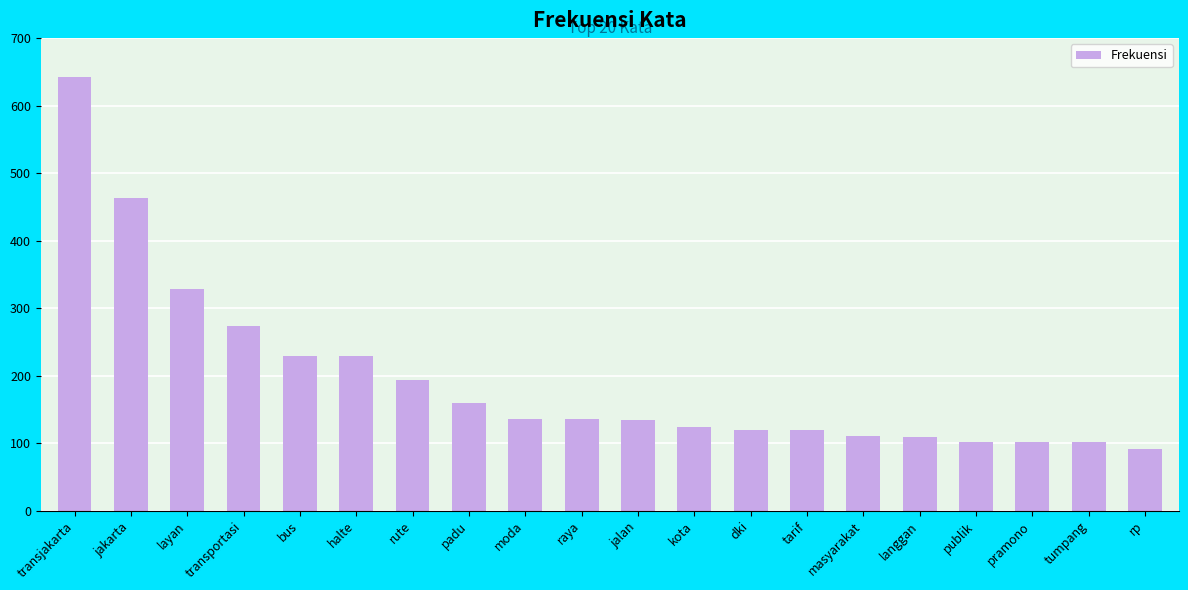

What is the change in value from transjakarta to bus?

-414